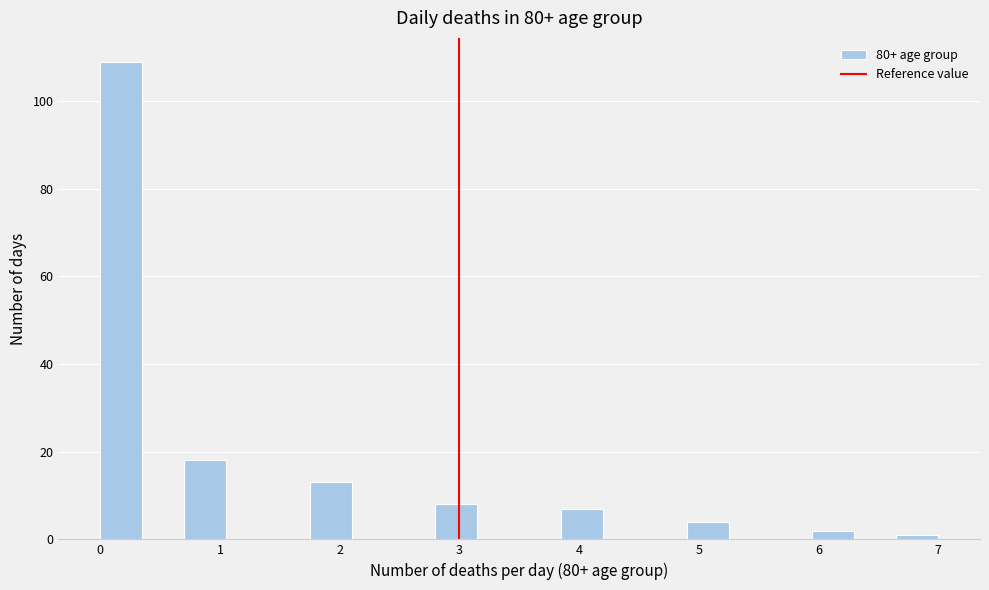

Read against the x-axis, roughly where is the centre of the tallest bar?

0.2